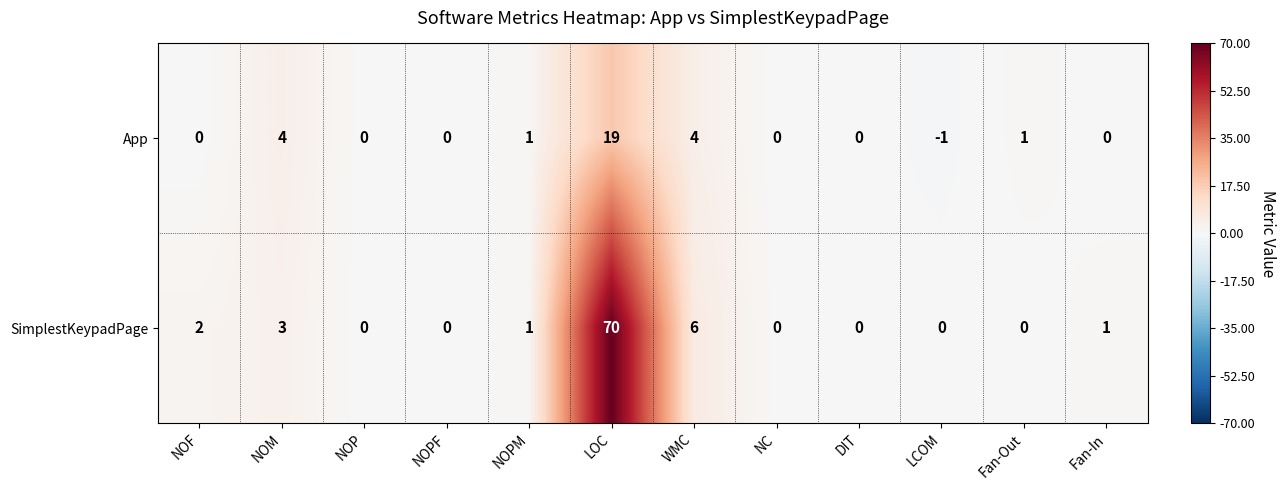

Between NOF and NC, which series saw the biggest shift?

SimplestKeypadPage